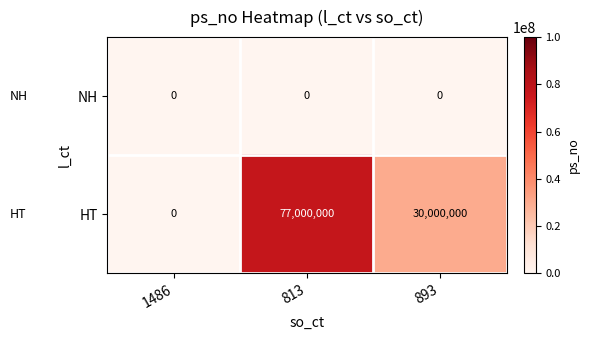

What is the difference between the highest and lowest values at 893?

30000000